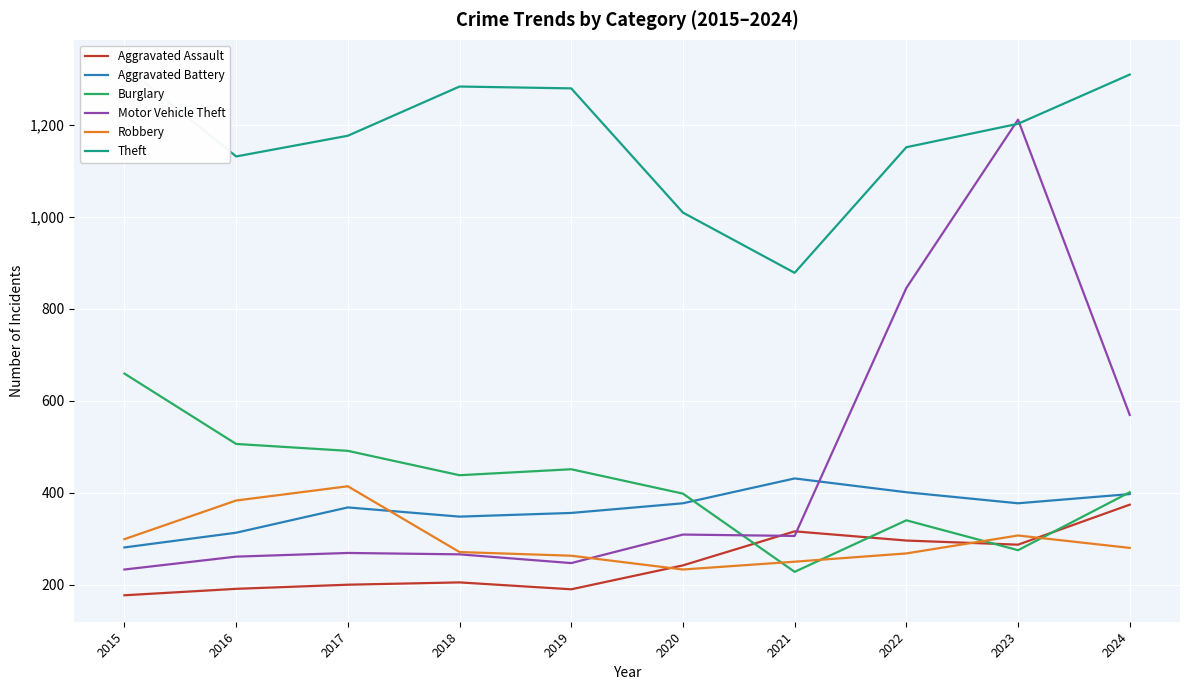

True or false: Aggravated Assault has a value of 108 at 2018.

False